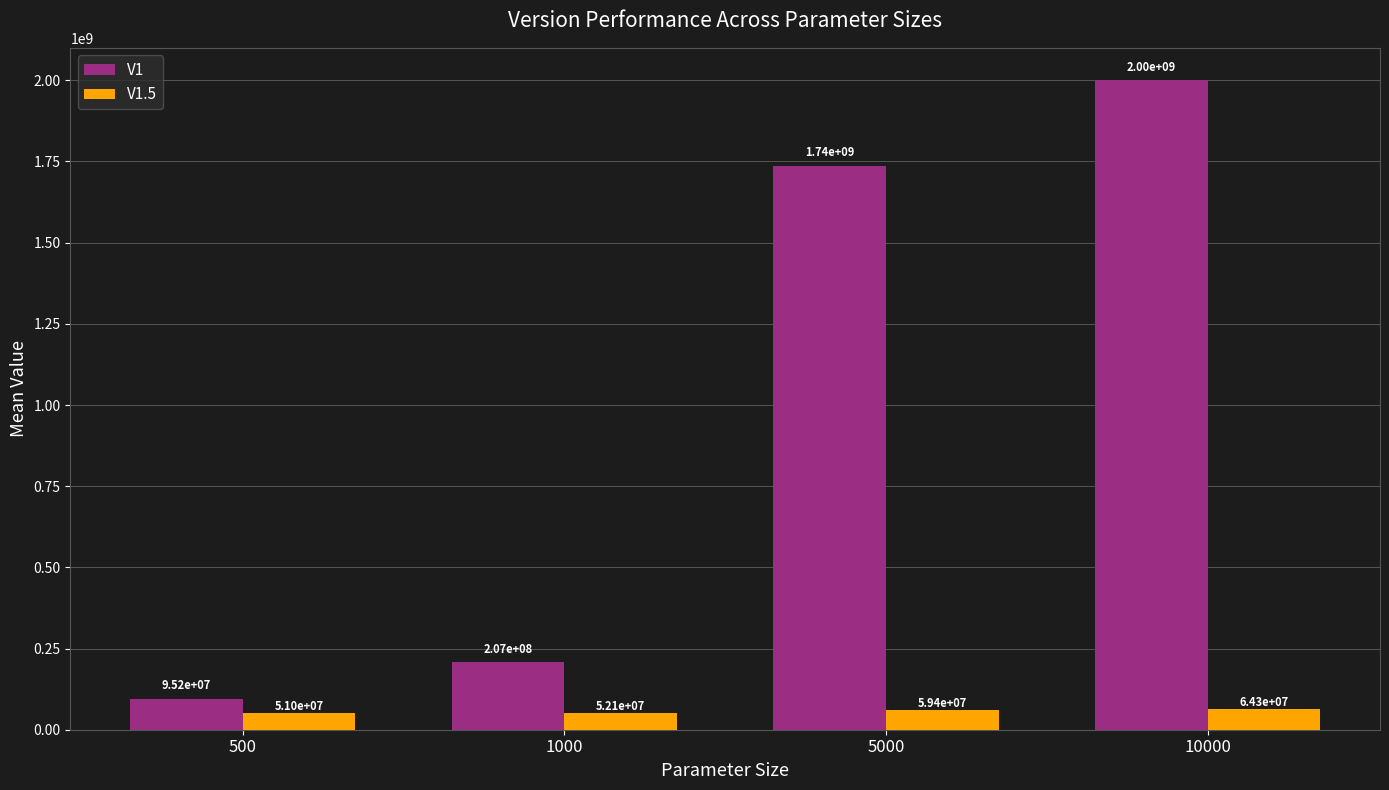

Where is V1.5 nearest to the value 57681920?

5000